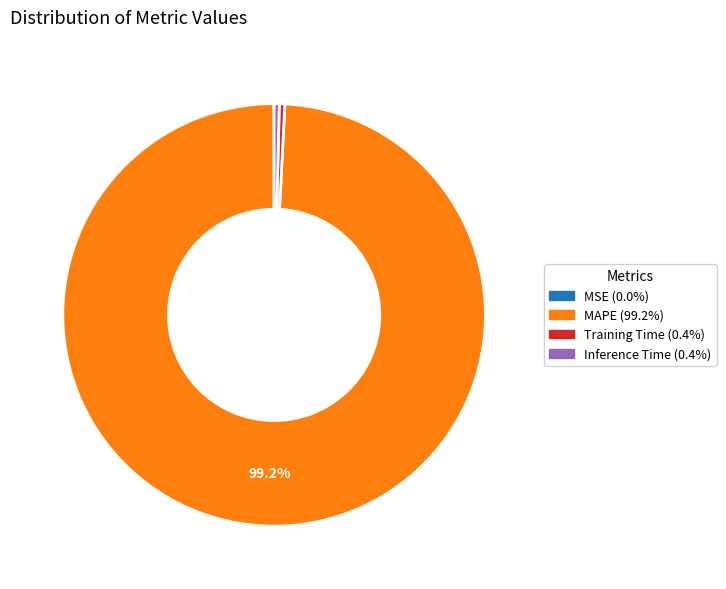

Is there any slice that represents more than half of the pie?

Yes